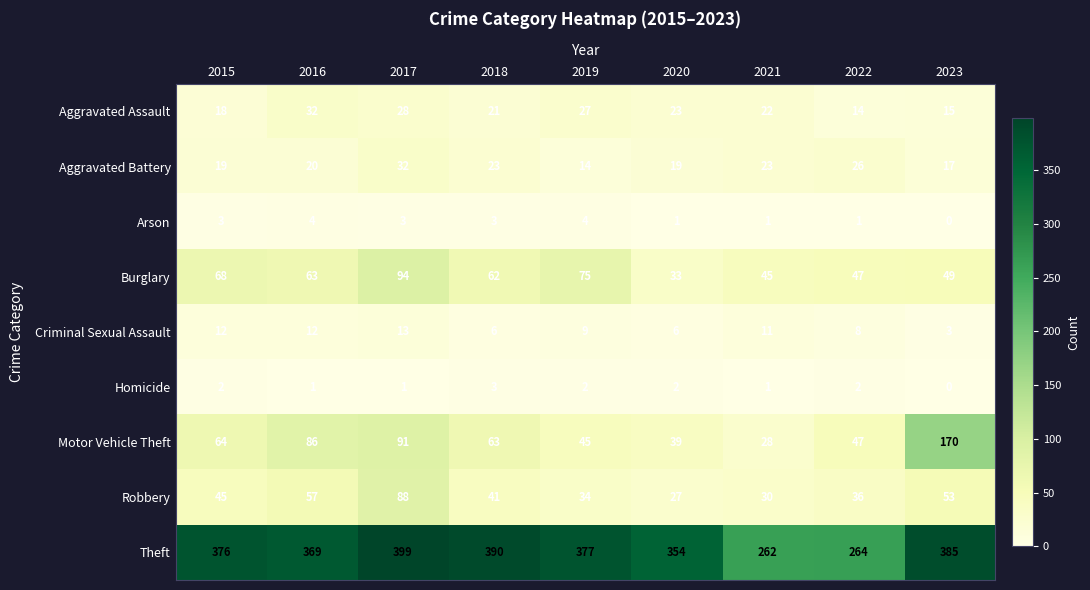

Which label corresponds to the largest value in the chart?

2017